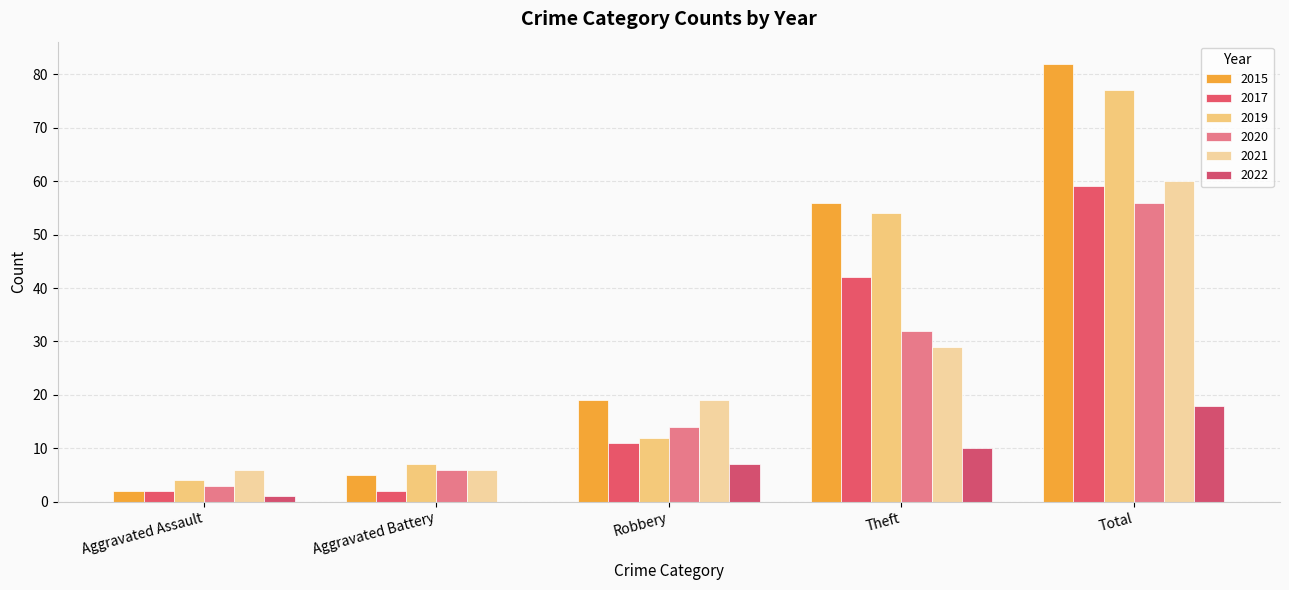

Which series changed the most between Aggravated Battery and Total?

2015